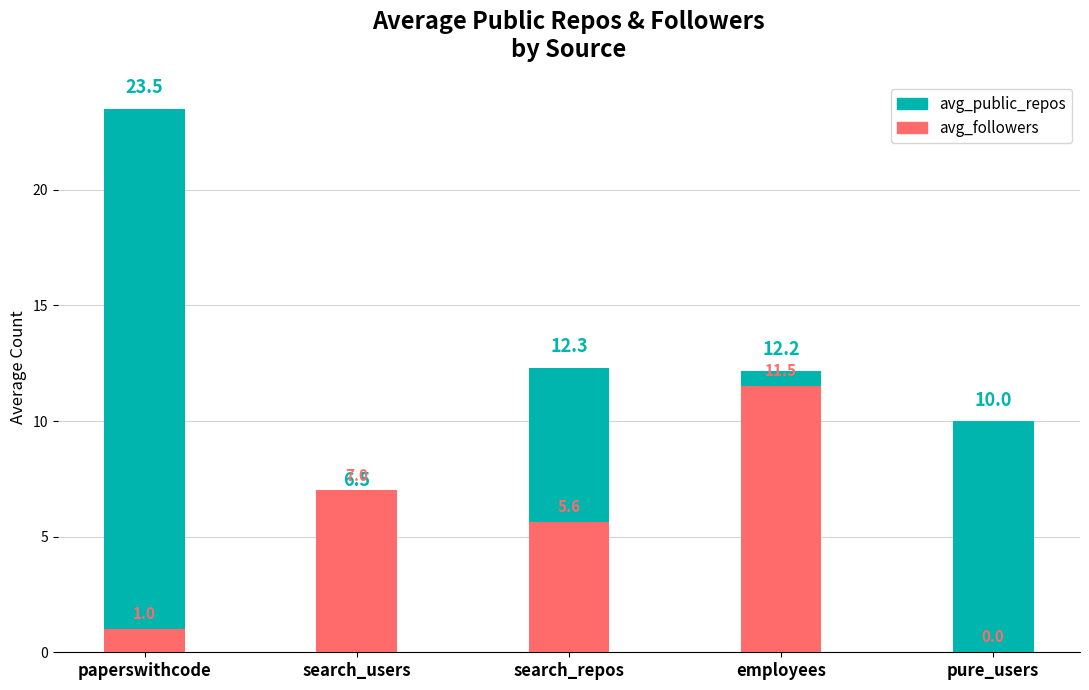

What are all the series names shown in the legend?

avg_public_repos, avg_followers